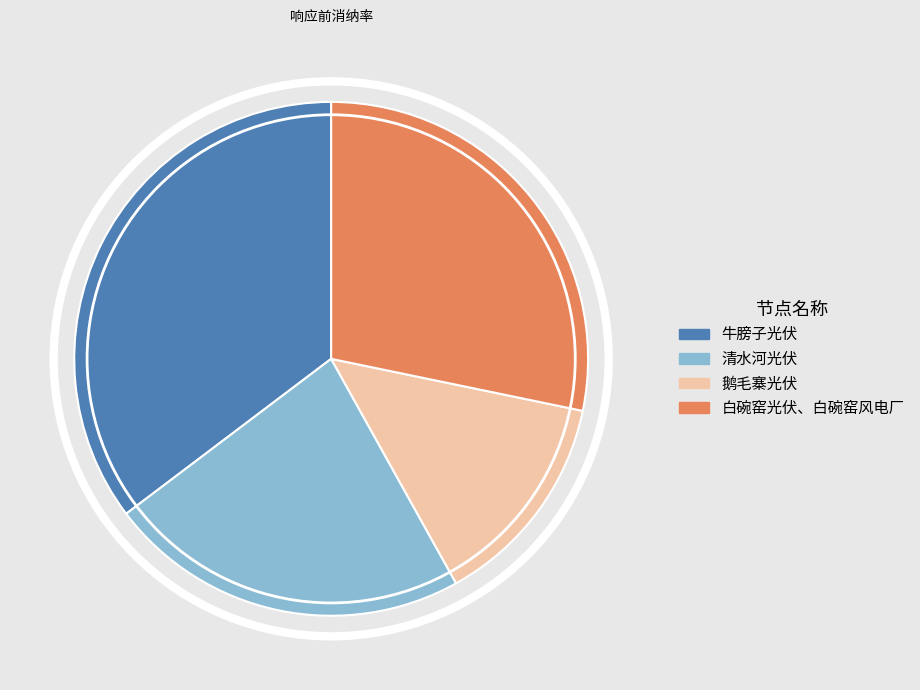

Is it true that 清水河光伏 is 23% of the pie?

True